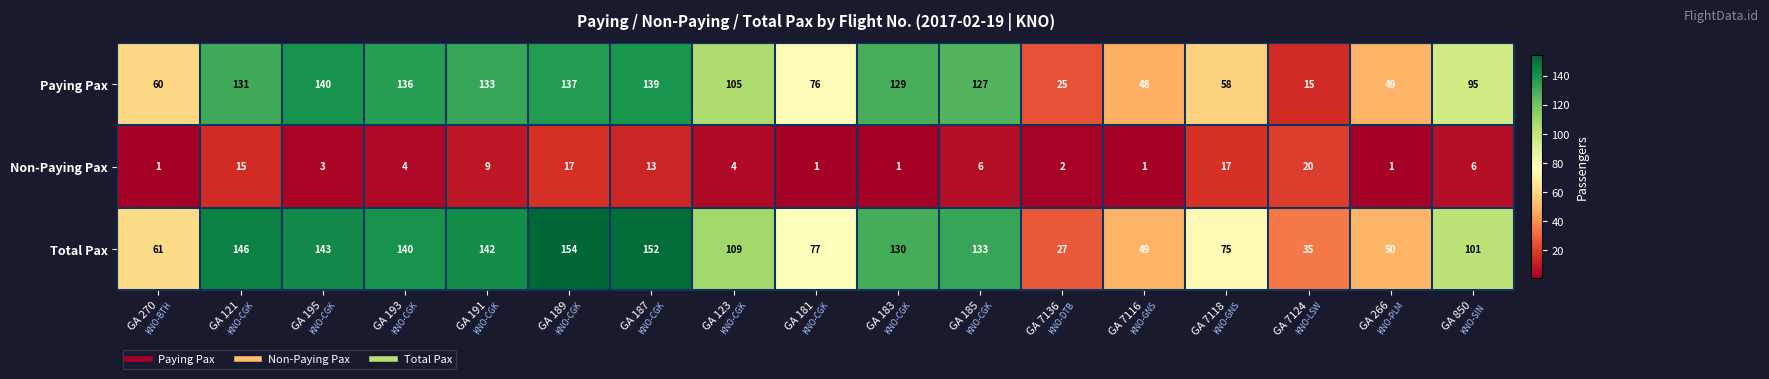

What is the spread (max minus min) of values at GA 191?

133